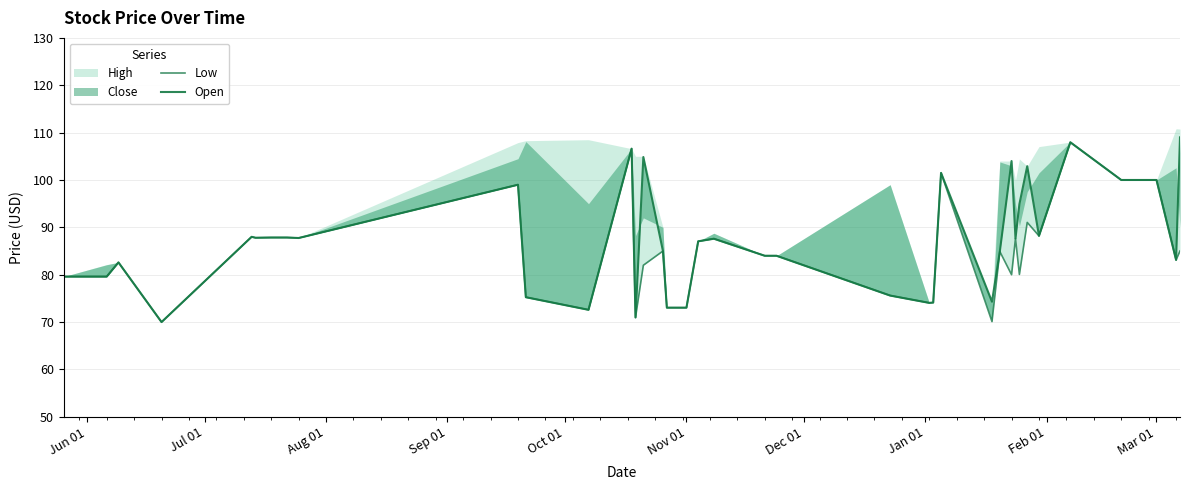

True or false: Open has a value of 49.6 at Jun 01.

False